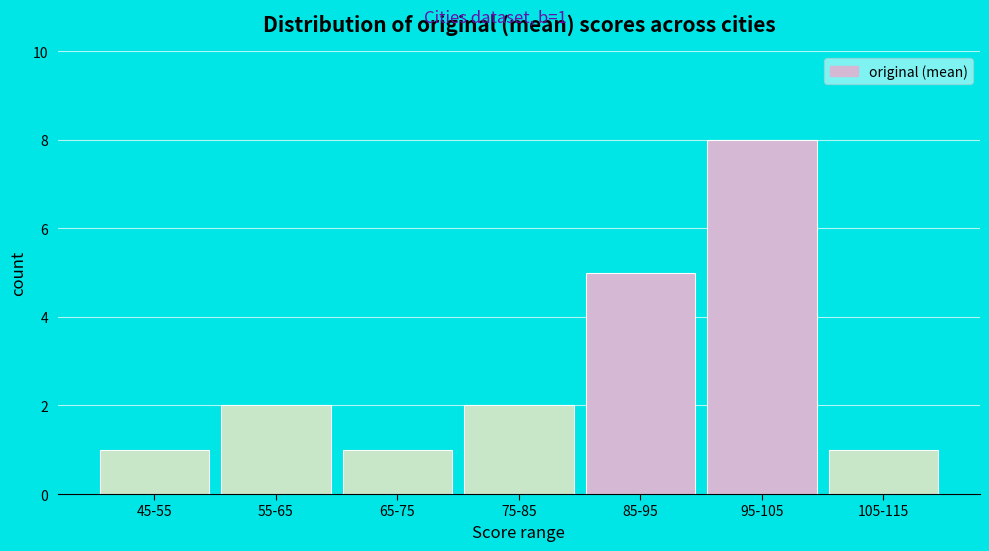

Reading left to right, extract all data points from this chart.

1	2	1	2	5	8	1